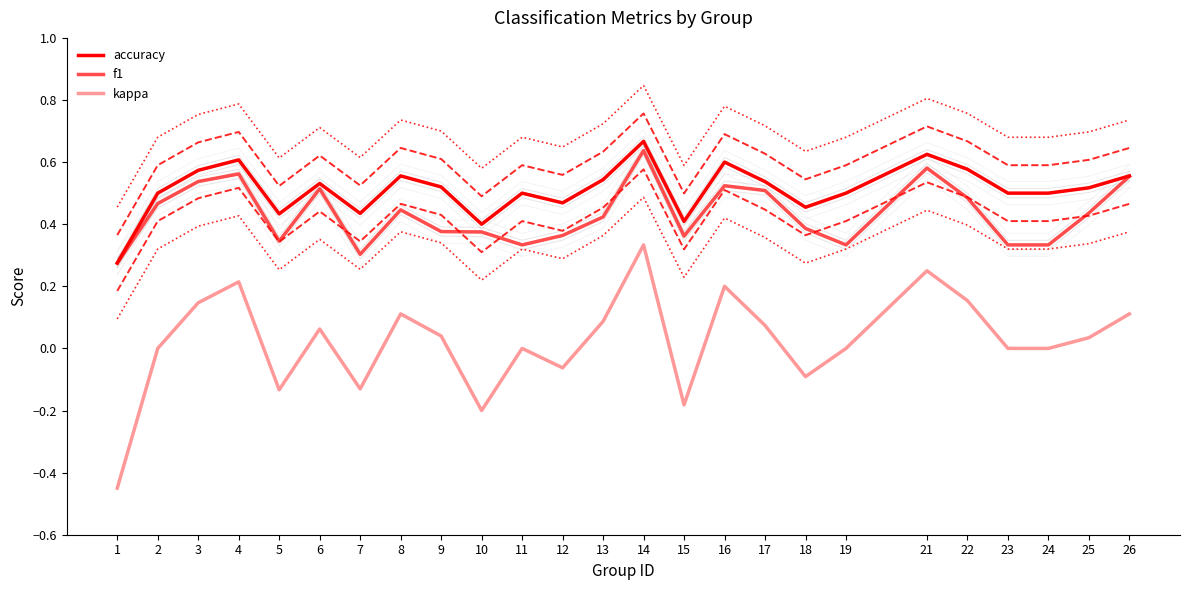

What is the value of the kappa point at the 6th from the left?

0.1